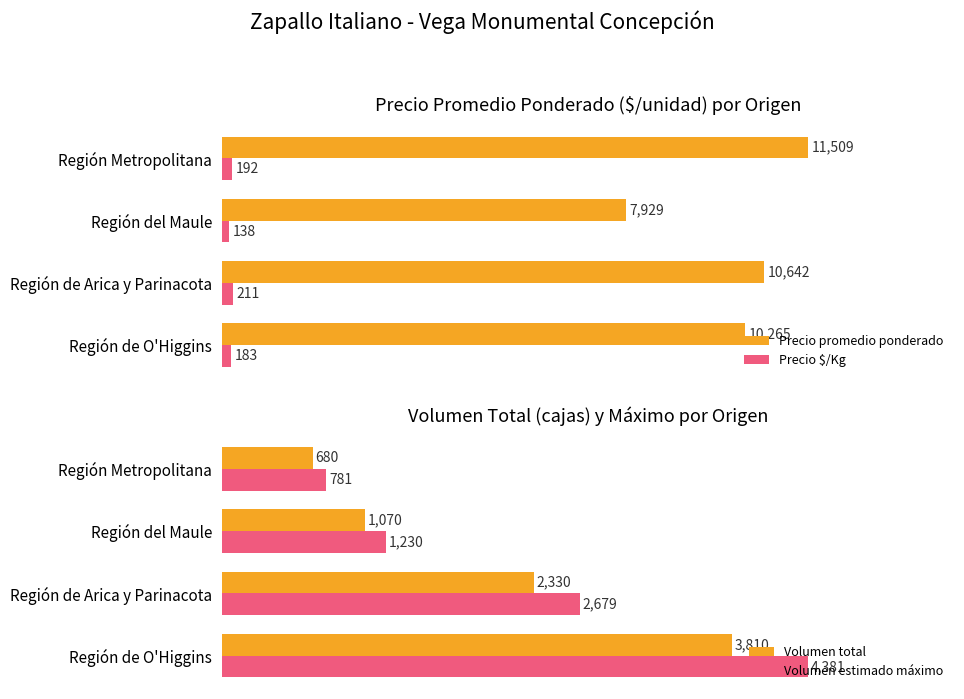

At which label is Precio promedio ponderado closest to 9719?

Región de O'Higgins